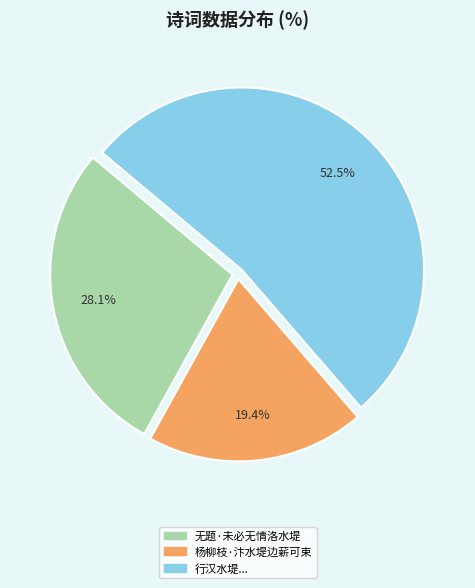

To the nearest percent, what is the difference between the largest and smallest slice percentages?

33%